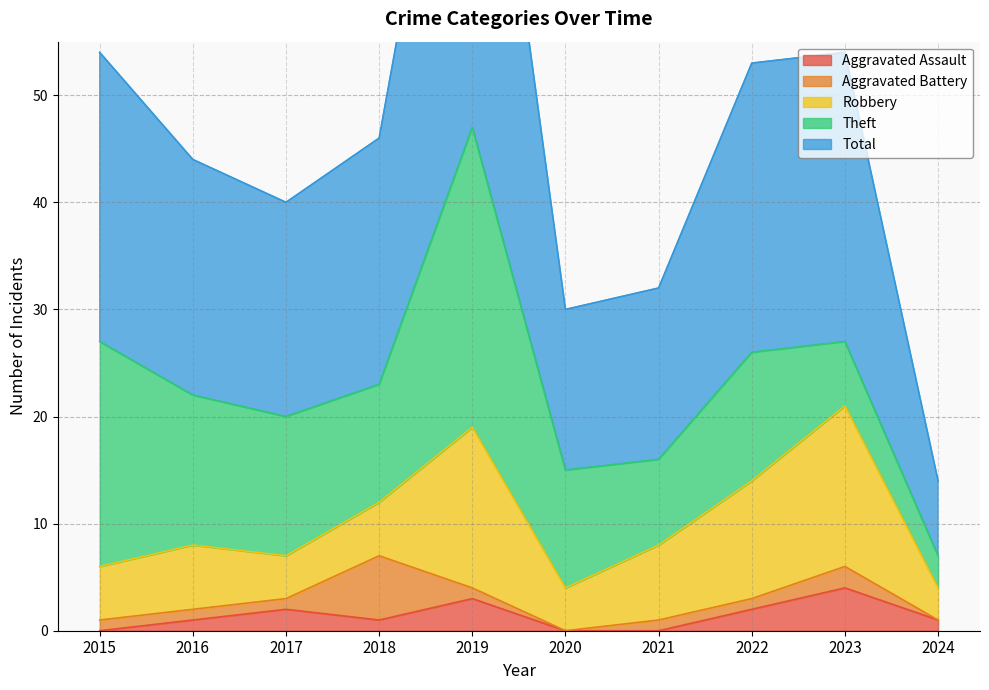

Rank the series by their maximum value, from lowest to highest.

Aggravated Assault, Aggravated Battery, Robbery, Theft, Total